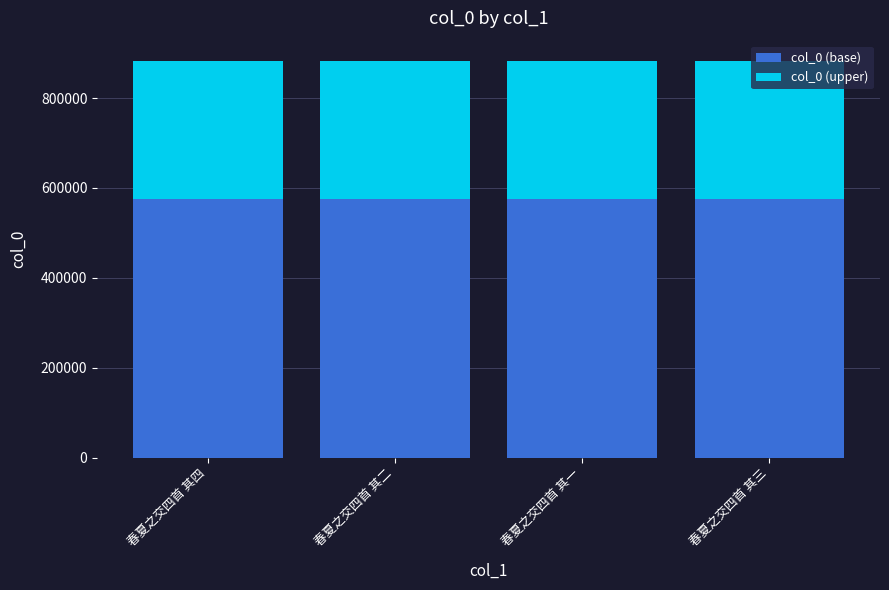

True or false: col_0 (base) has a value of 574222.3 at 春夏之交四首 其四.

True